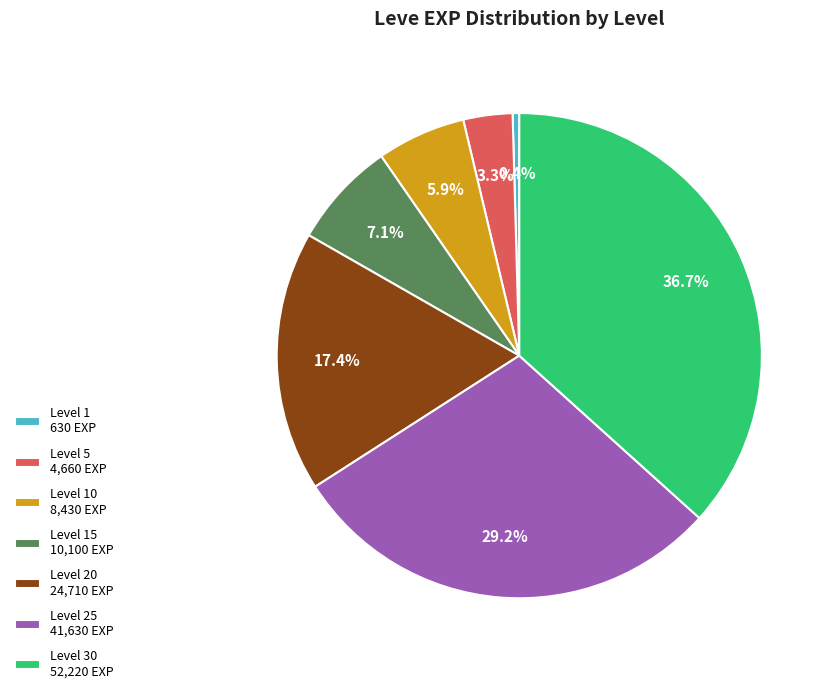

Which slice is the smallest?

Level 1 630 EXP